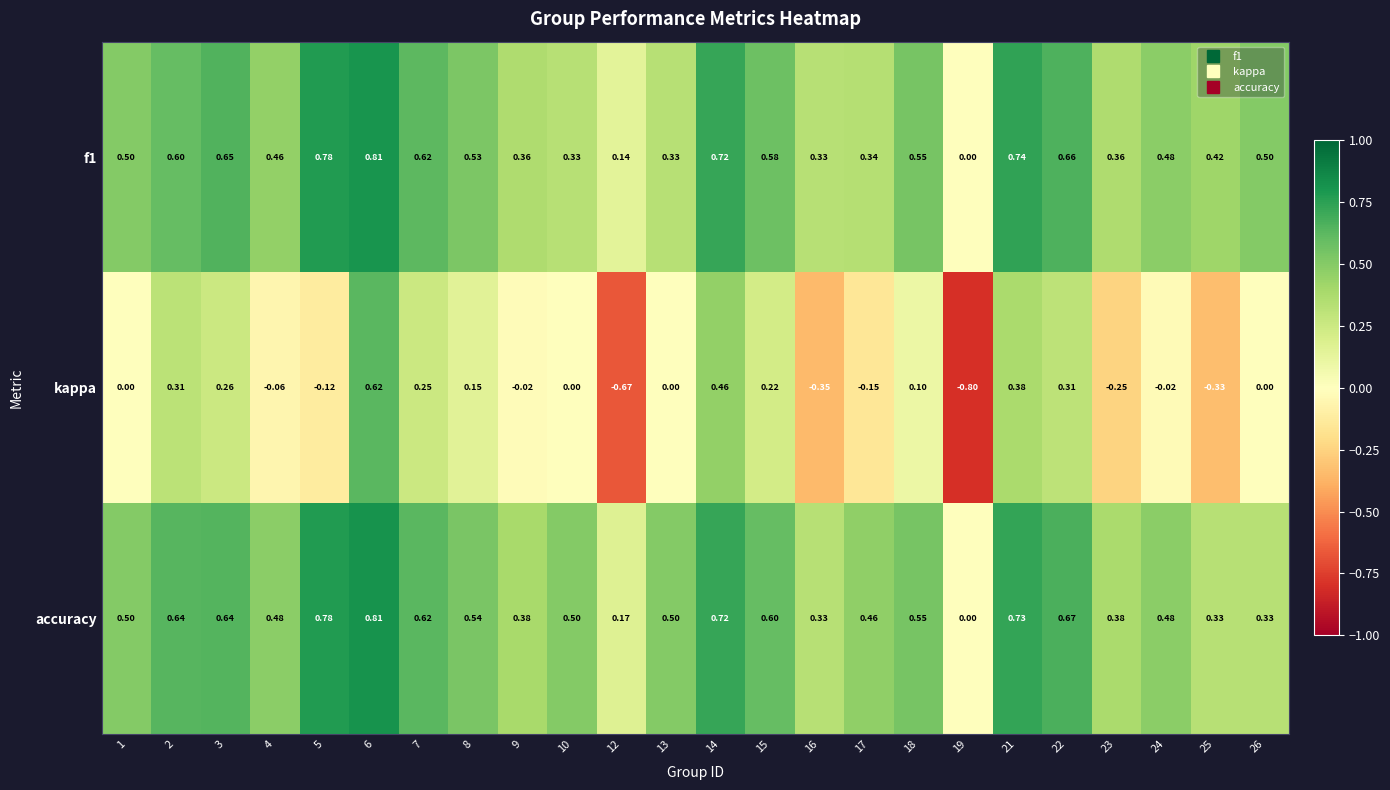

Which series has the largest range (max minus min)?

kappa